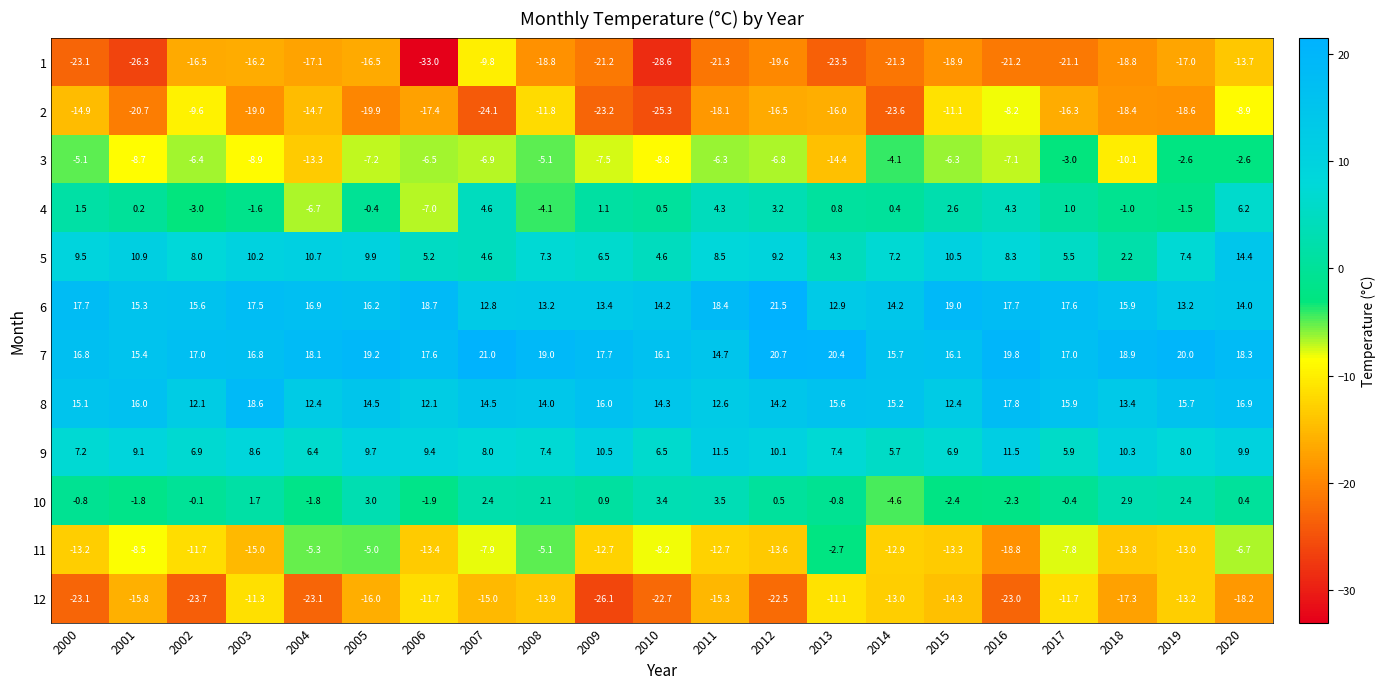

What value does the 3 series have at 2005?

-7.2